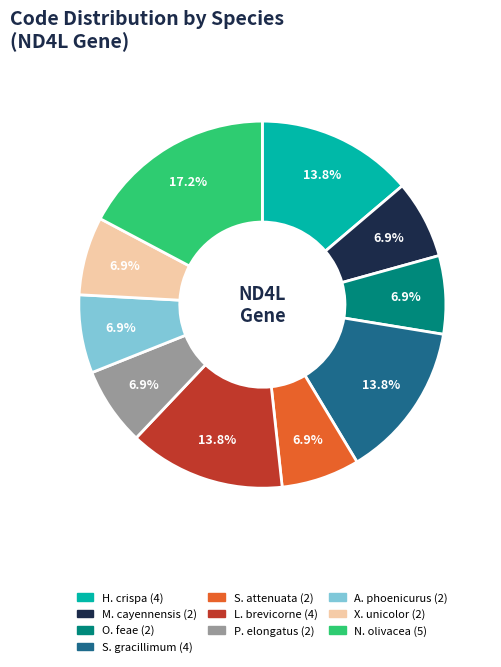

Does any single category account for the majority?

No